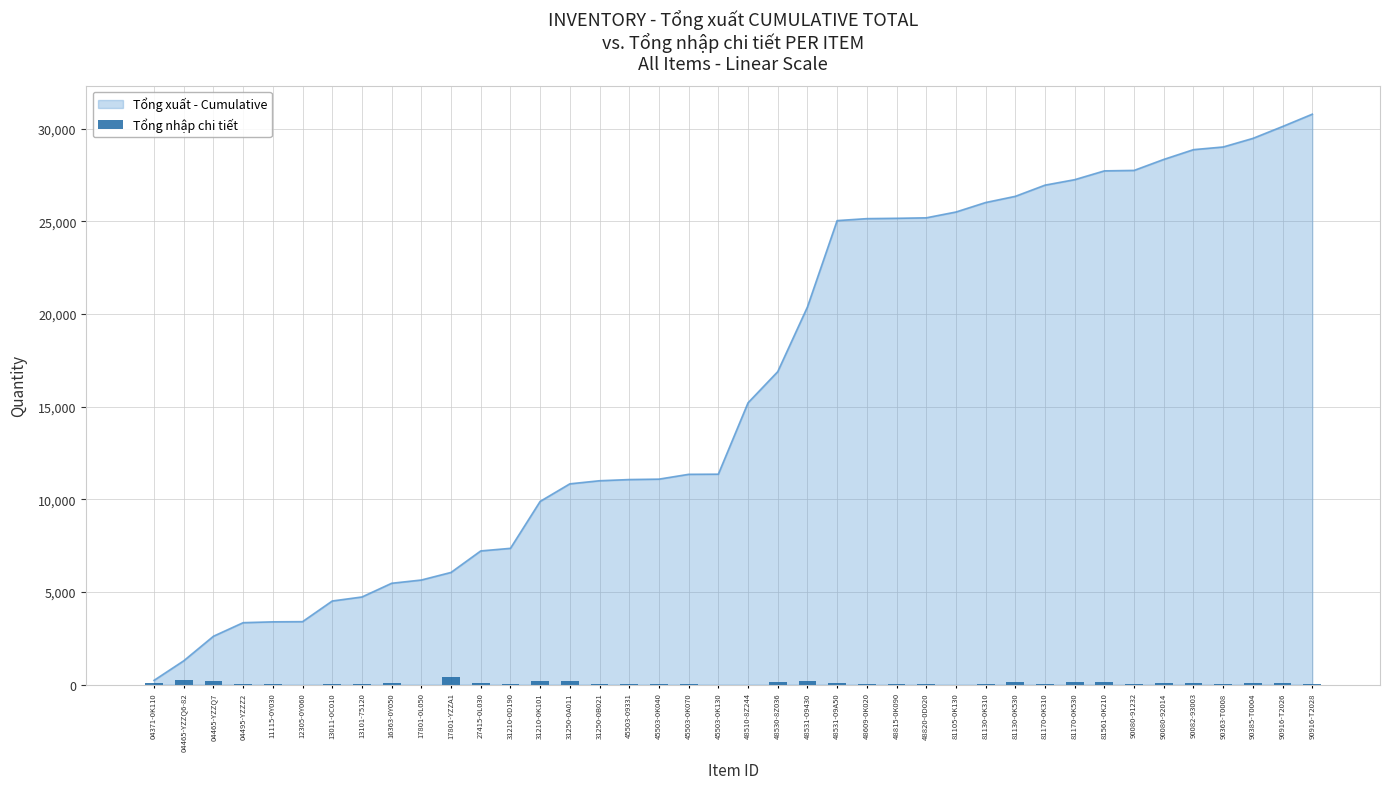

What is the sum of the values at 16363-0Y050 and 81130-0K310?

150